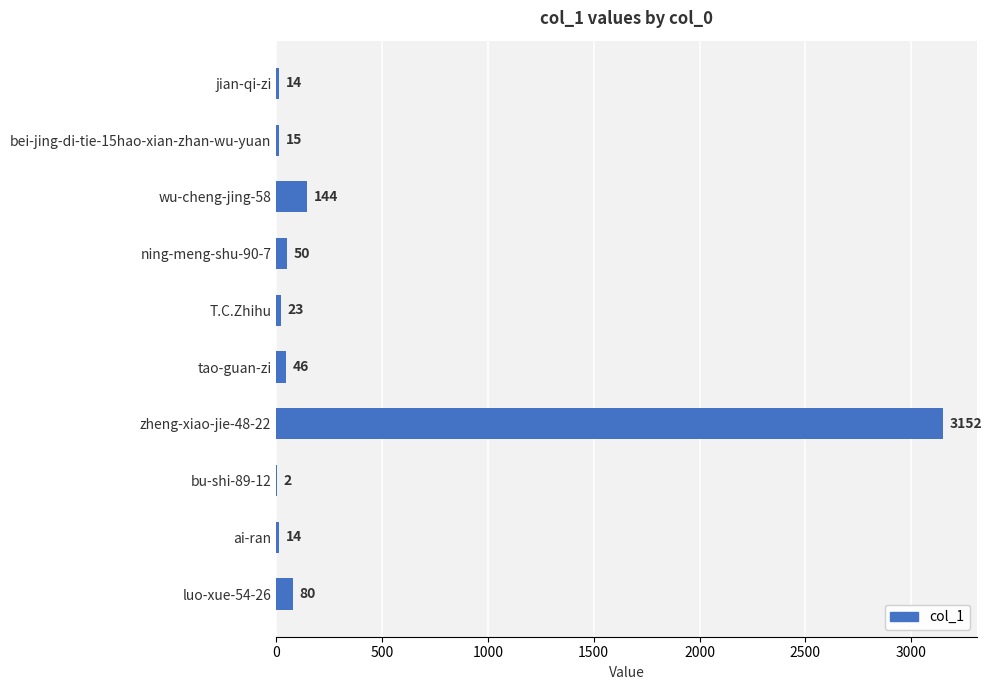

Are the bars horizontal?

Yes